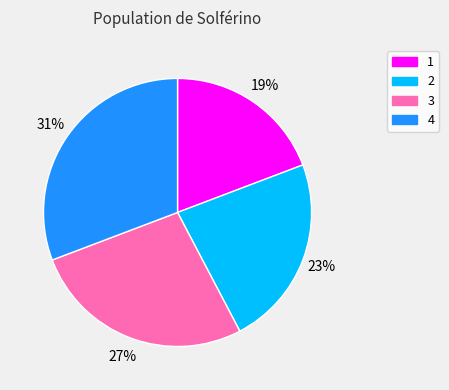

To the nearest percent, what portion does 3 represent?

27%